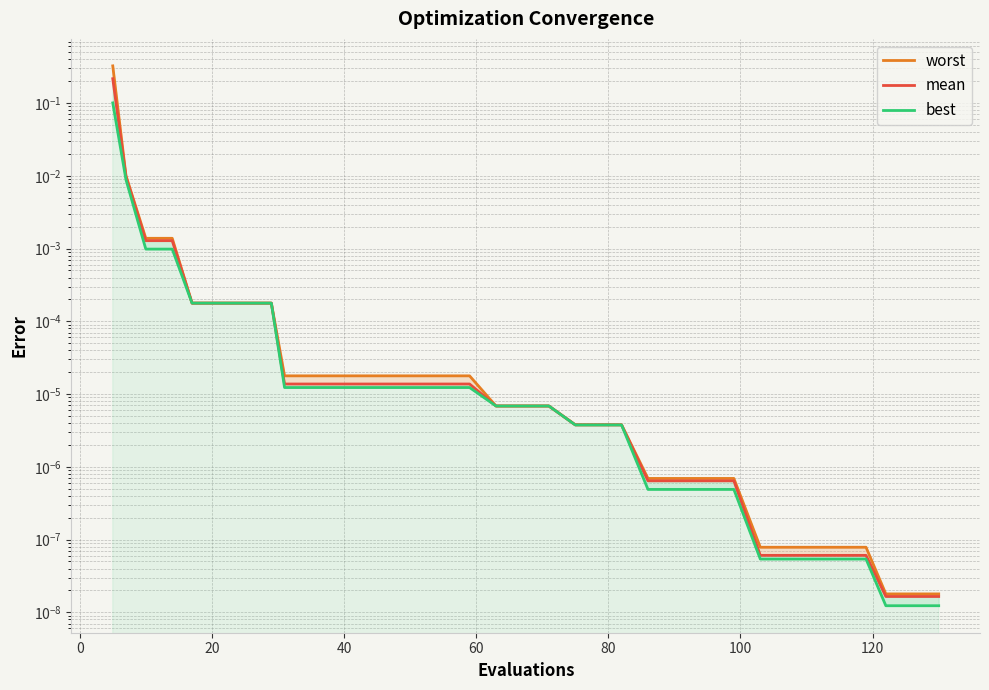

Which series has the largest range (max minus min)?

worst